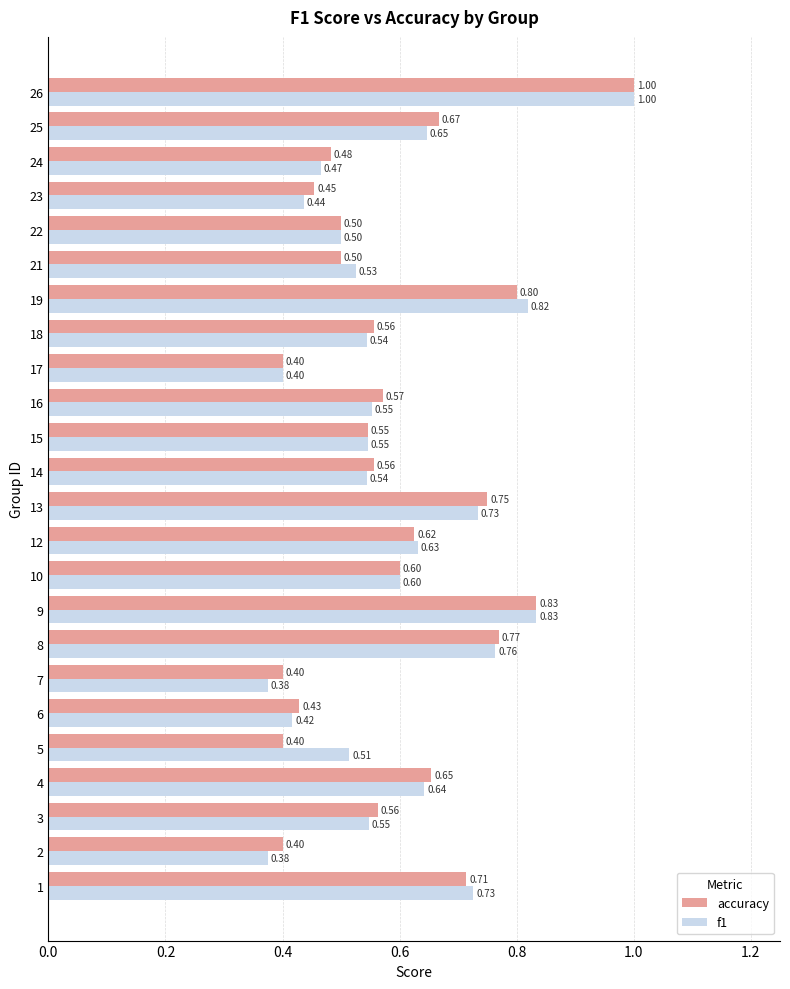

Between 13 and 21, which series saw the biggest shift?

accuracy